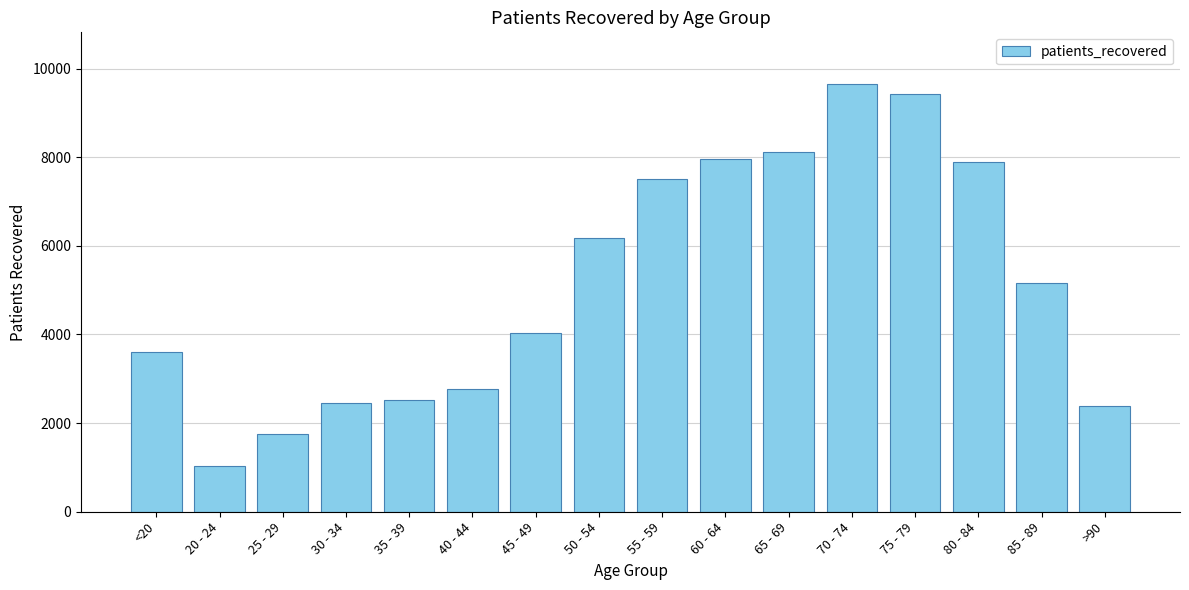

Are the bars grouped side by side (vs. stacked)?

No